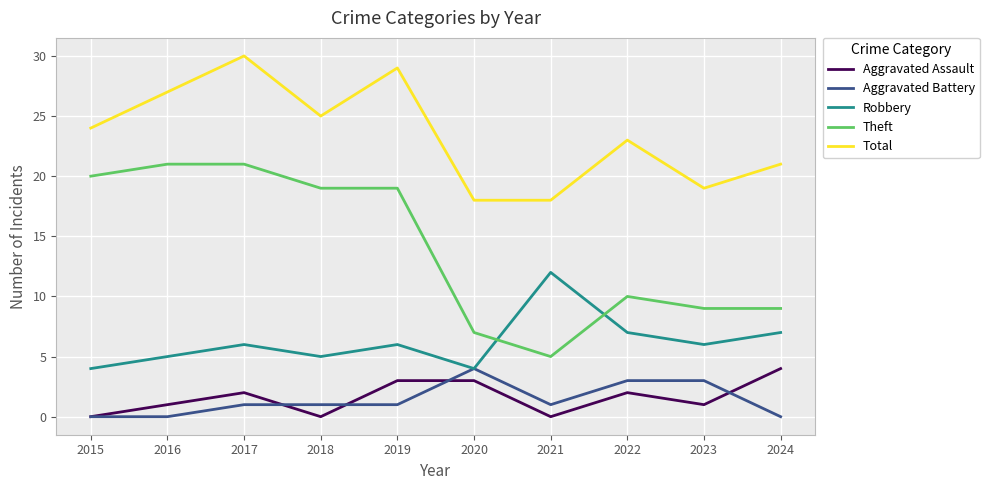

The Total series shows 18 at 2020. True or false?

True